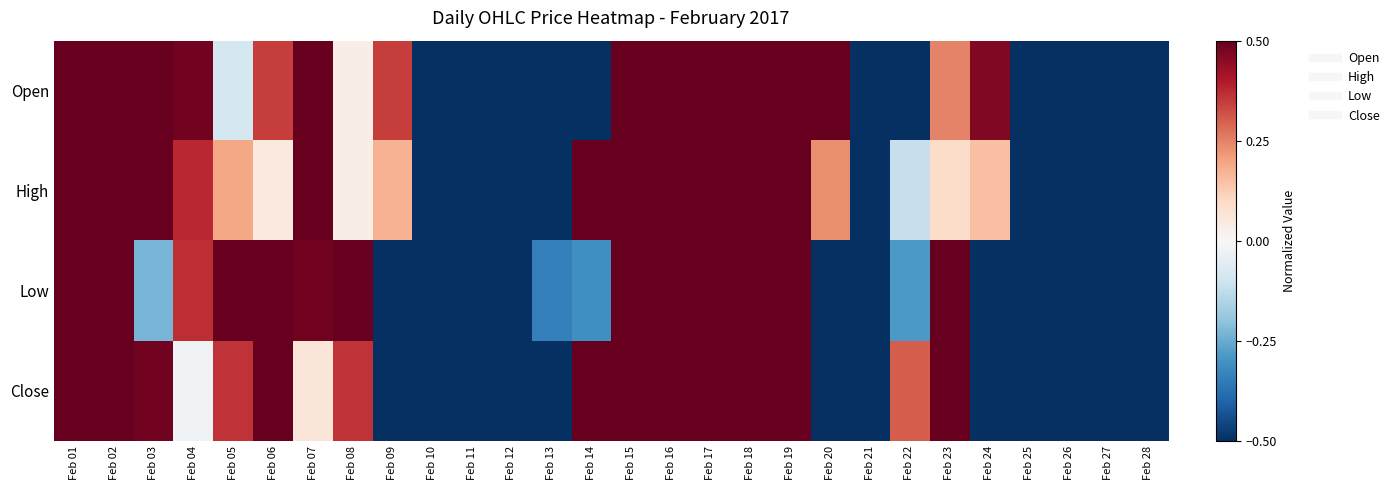

Between Feb 21 and Feb 15, which is larger?

Feb 15